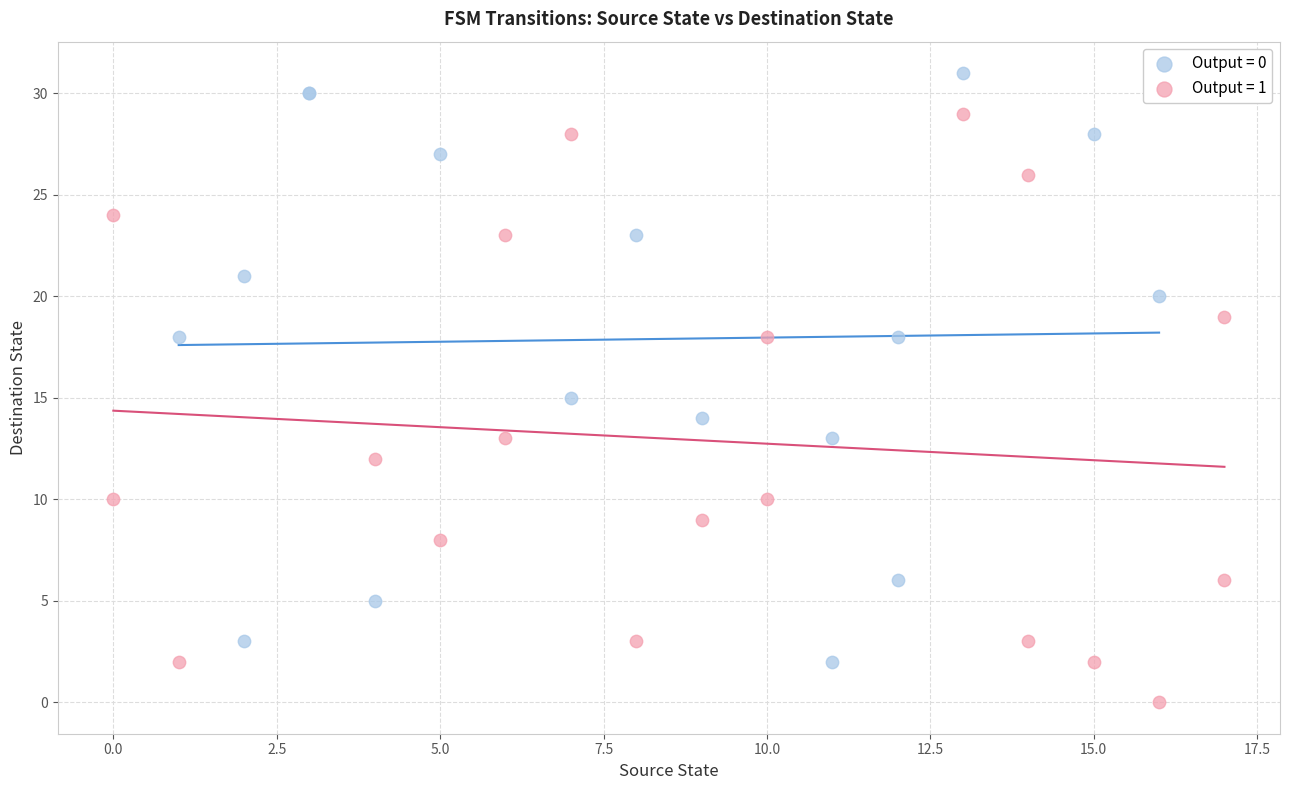

What are all the series names shown in the legend?

Output = 0, Output = 1